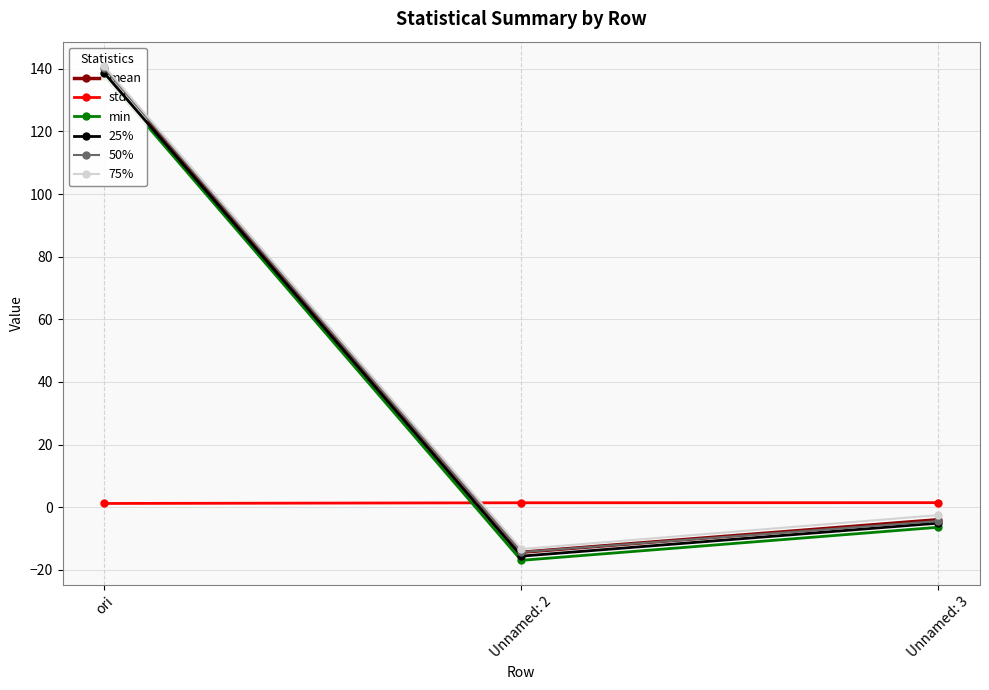

What value does the 25% series have at ori?

138.7